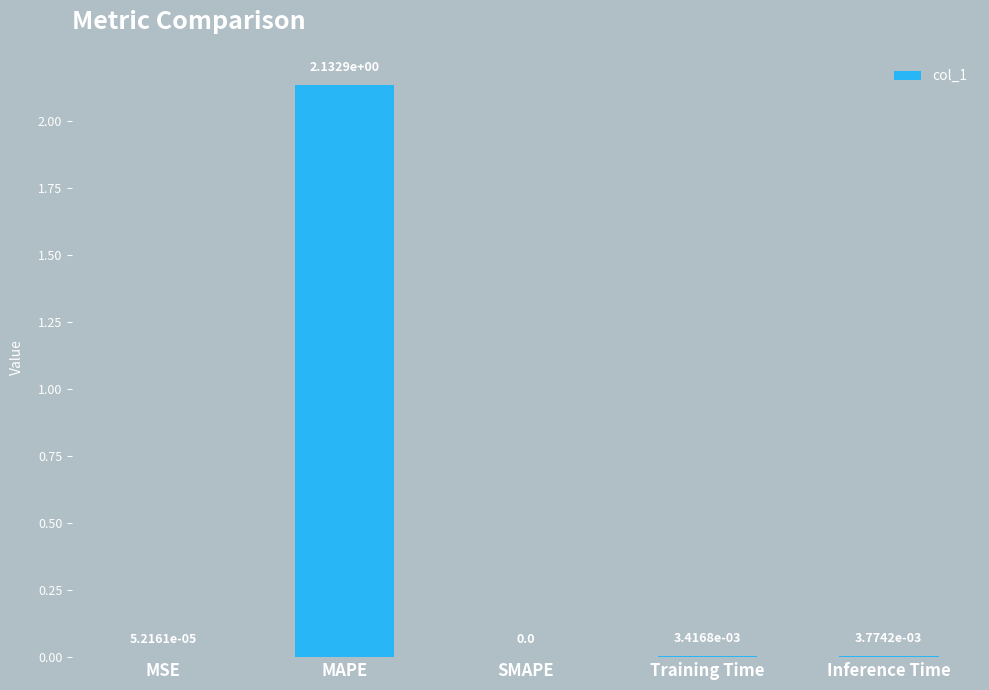

True or false: the data shows 0.8 at SMAPE.

False